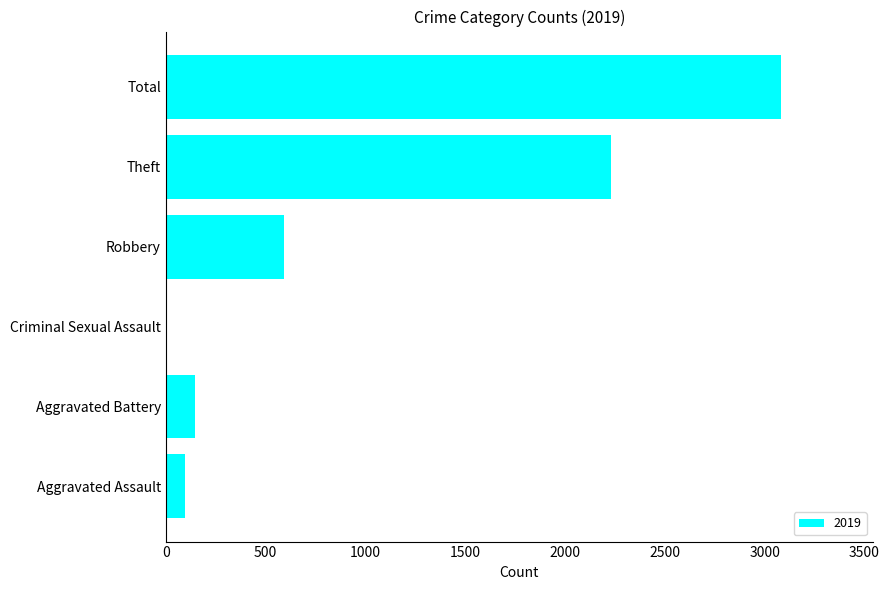

What is the sum of all values?

6155